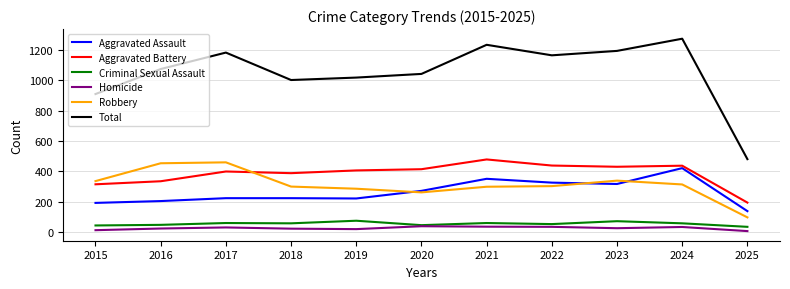

True or false: Aggravated Battery and Homicide intersect in this chart.

False